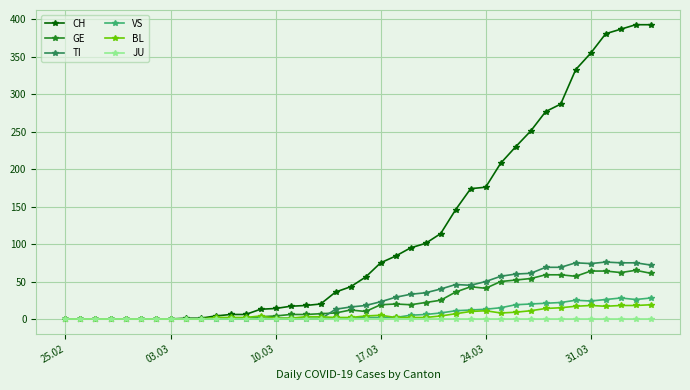

Which series has the largest range (max minus min)?

CH